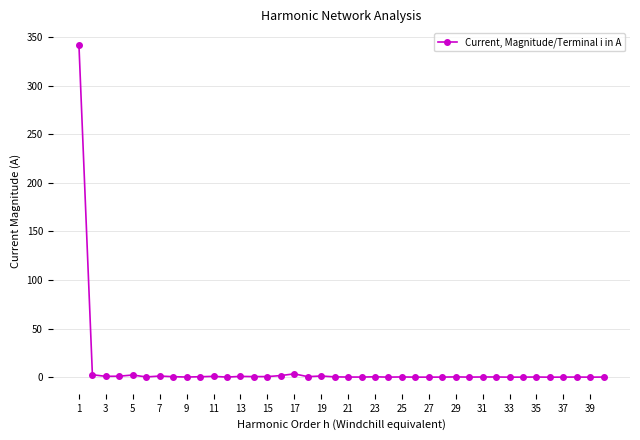

What is the maximum value shown in the chart?

341.8